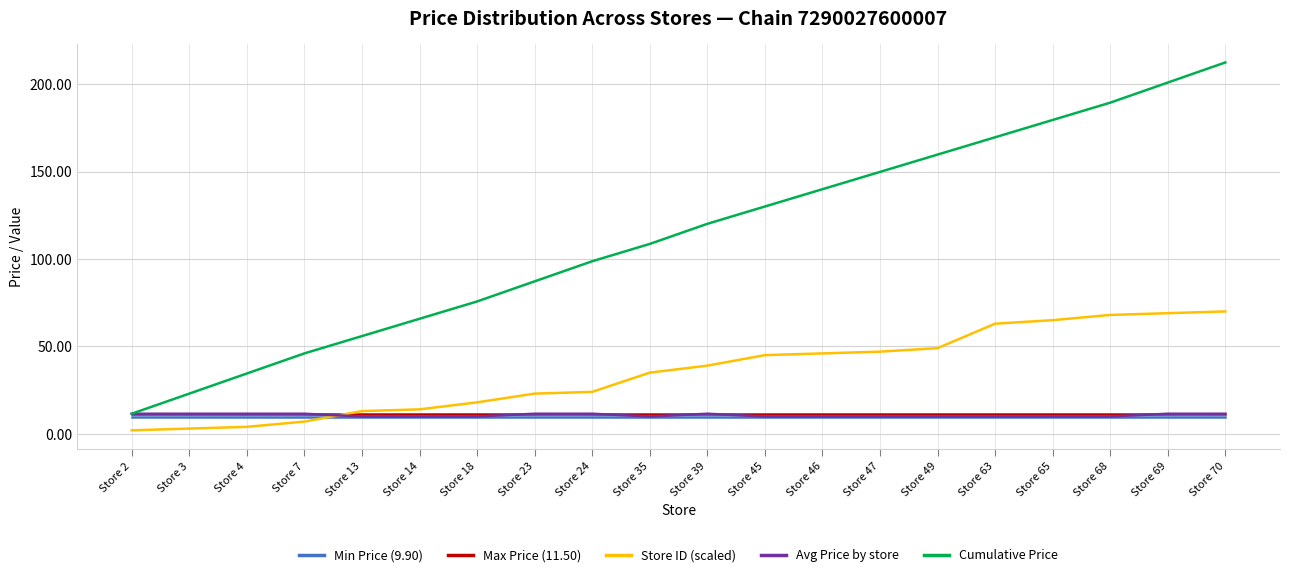

At which category is the sum across all series the highest?

Store 70